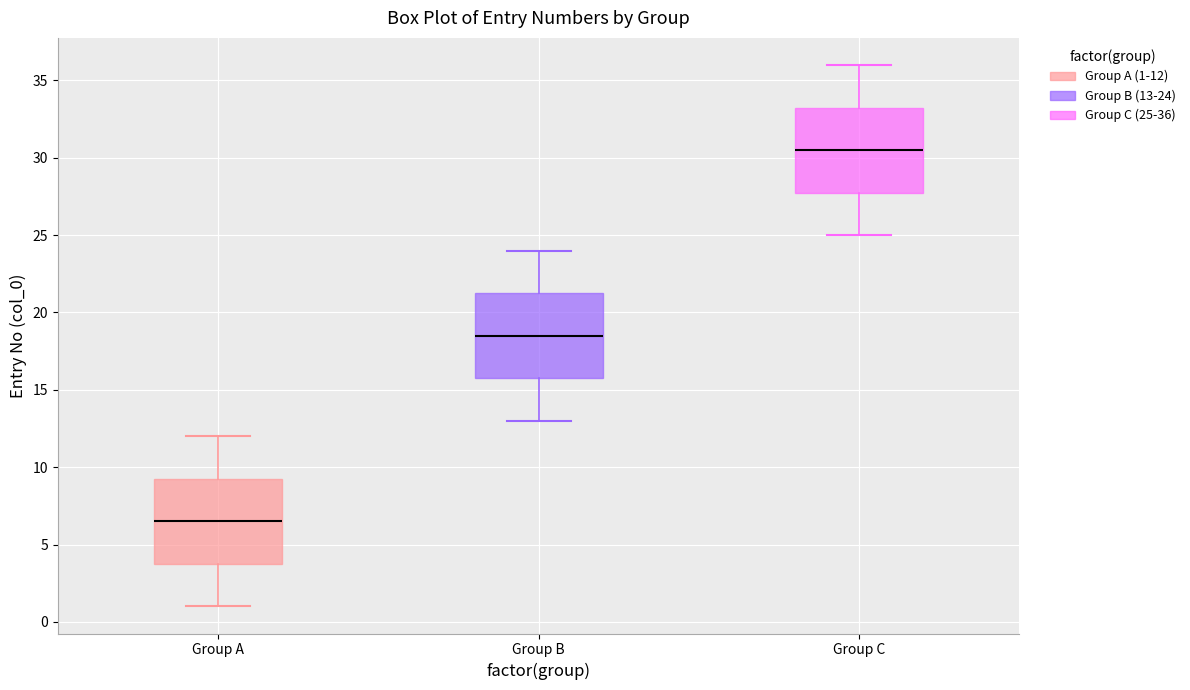

Which box has the highest median line?

Group C